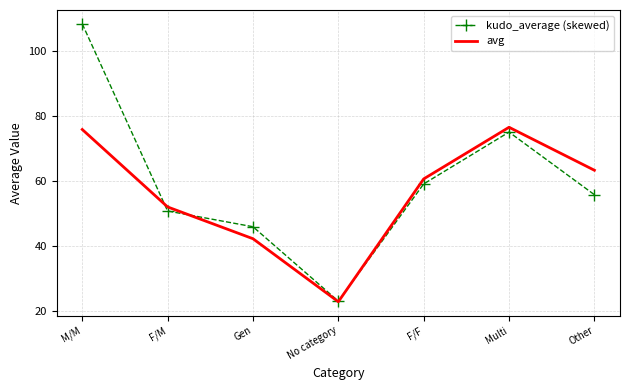

List the series in order of their overall mean, lowest first.

avg, kudo_average (skewed)